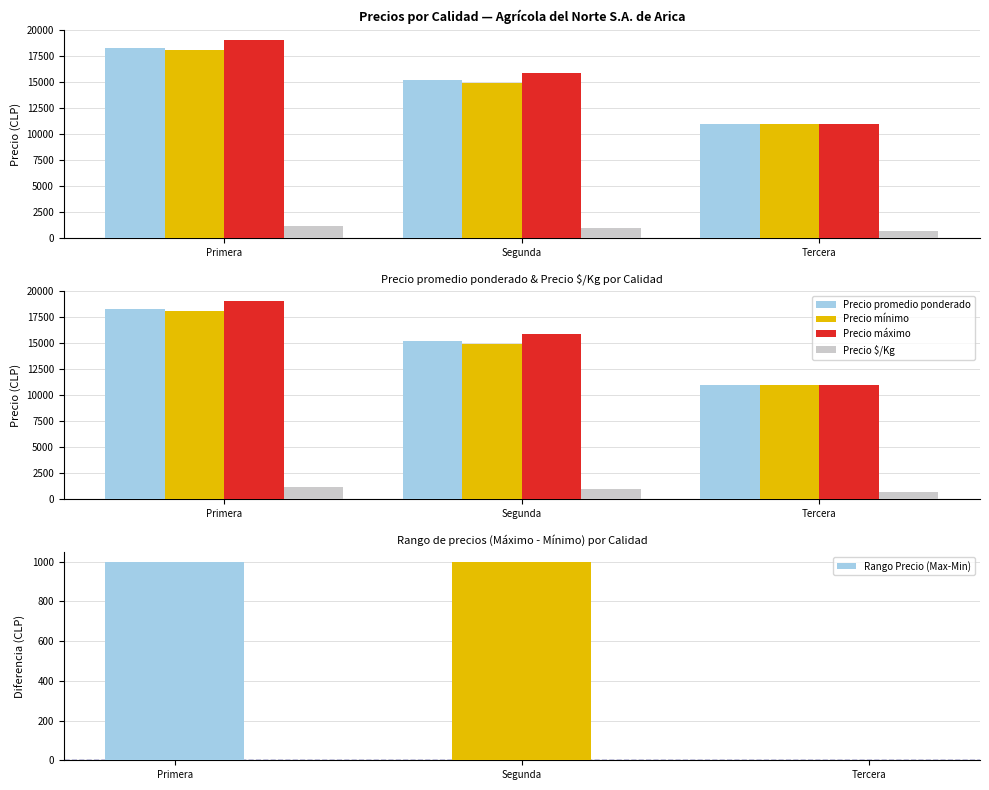

Reading right to left, list all the values displayed in this chart.

Precio promedio ponderado: Tercera=11000	Segunda=15250	Primera=18309
Precio mínimo: Tercera=11000	Segunda=14875	Primera=18081
Precio máximo: Tercera=11000	Segunda=15875	Primera=19081
Precio $/Kg: Tercera=733	Segunda=1017	Primera=1220
Rango Precio (Max-Min): Tercera=0	Segunda=1000	Primera=1000